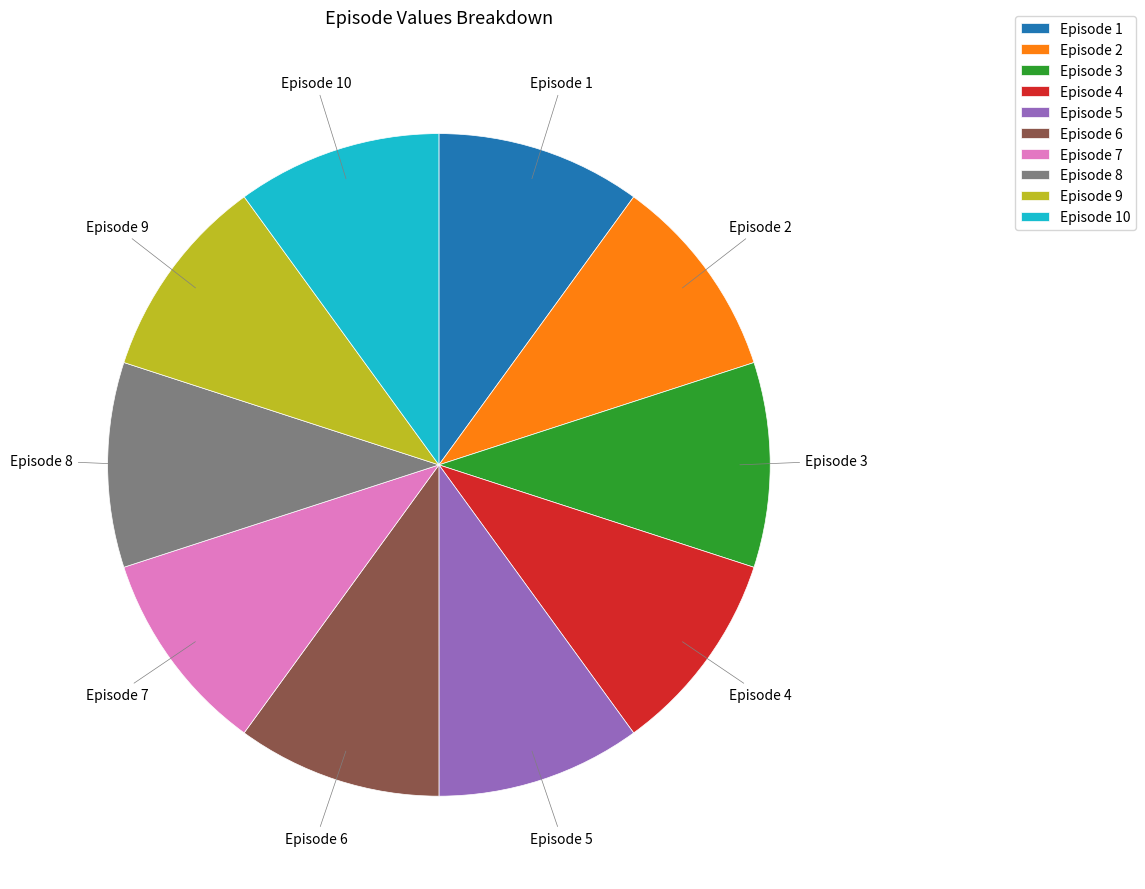

How many segments does this pie chart have?

10